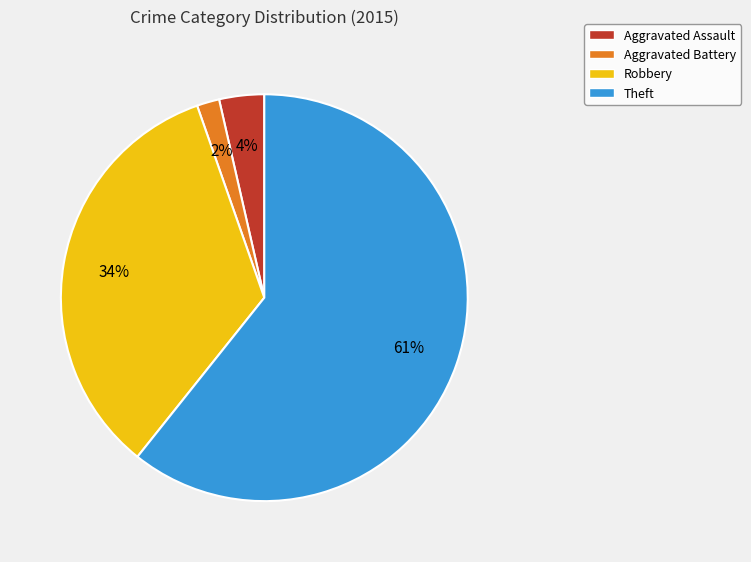

Do Aggravated Assault and Aggravated Battery together represent more than half of the pie?

No